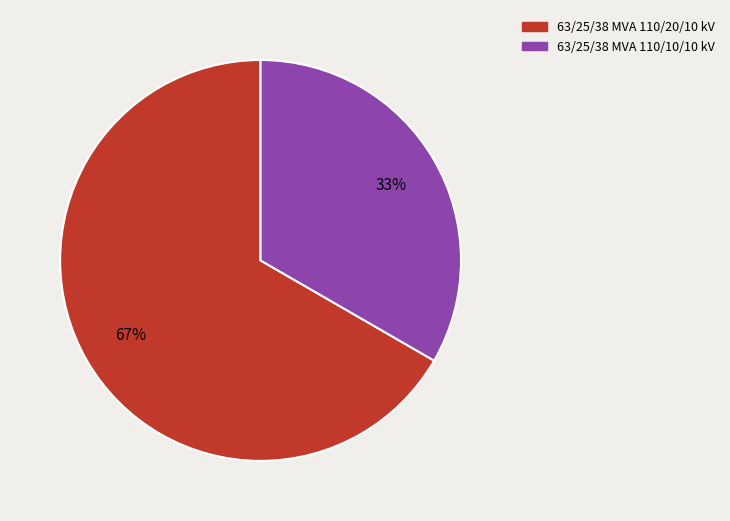

Is there a majority slice in this chart?

Yes